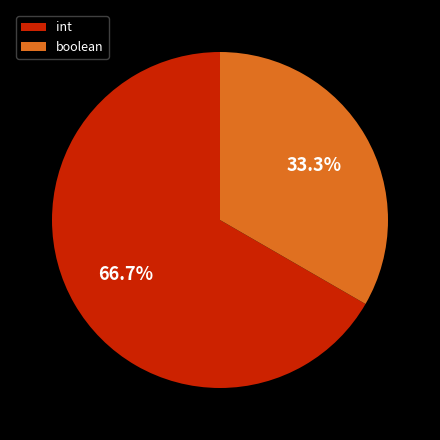

Do int and boolean together represent more than half of the pie?

Yes